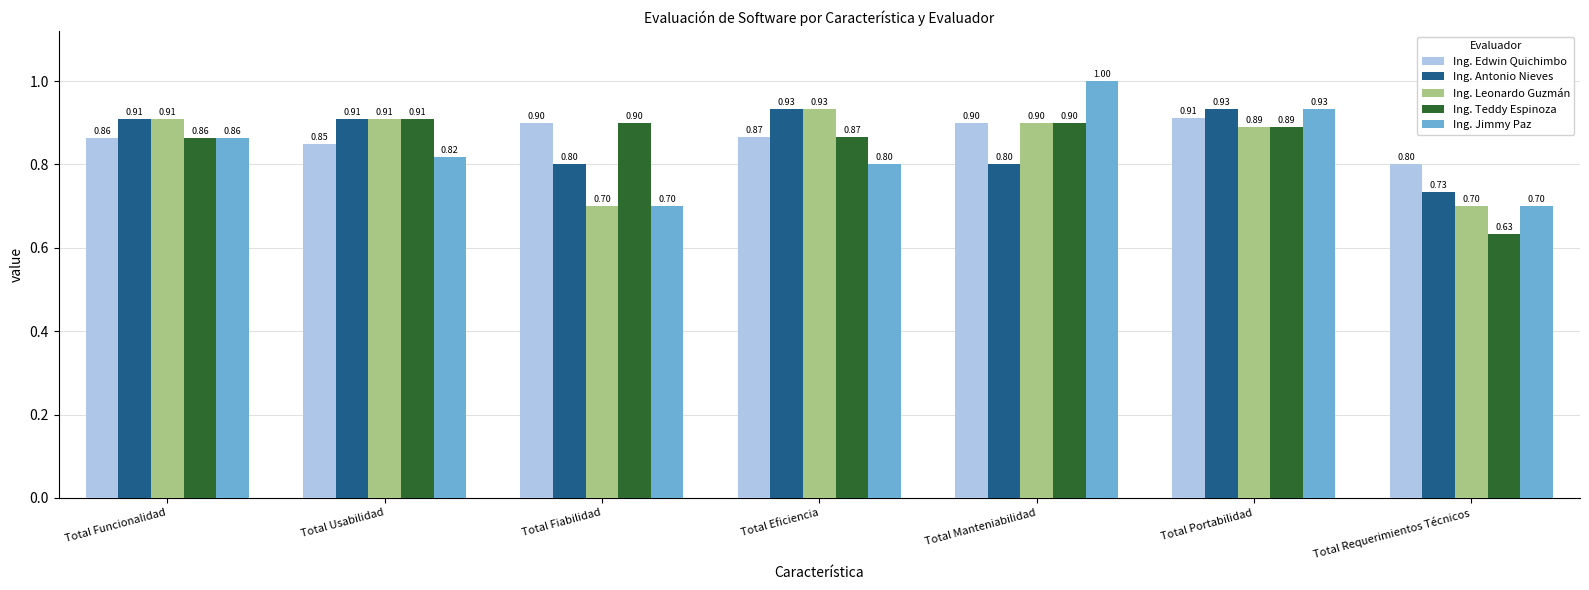

Count the number of data series in this chart.

5